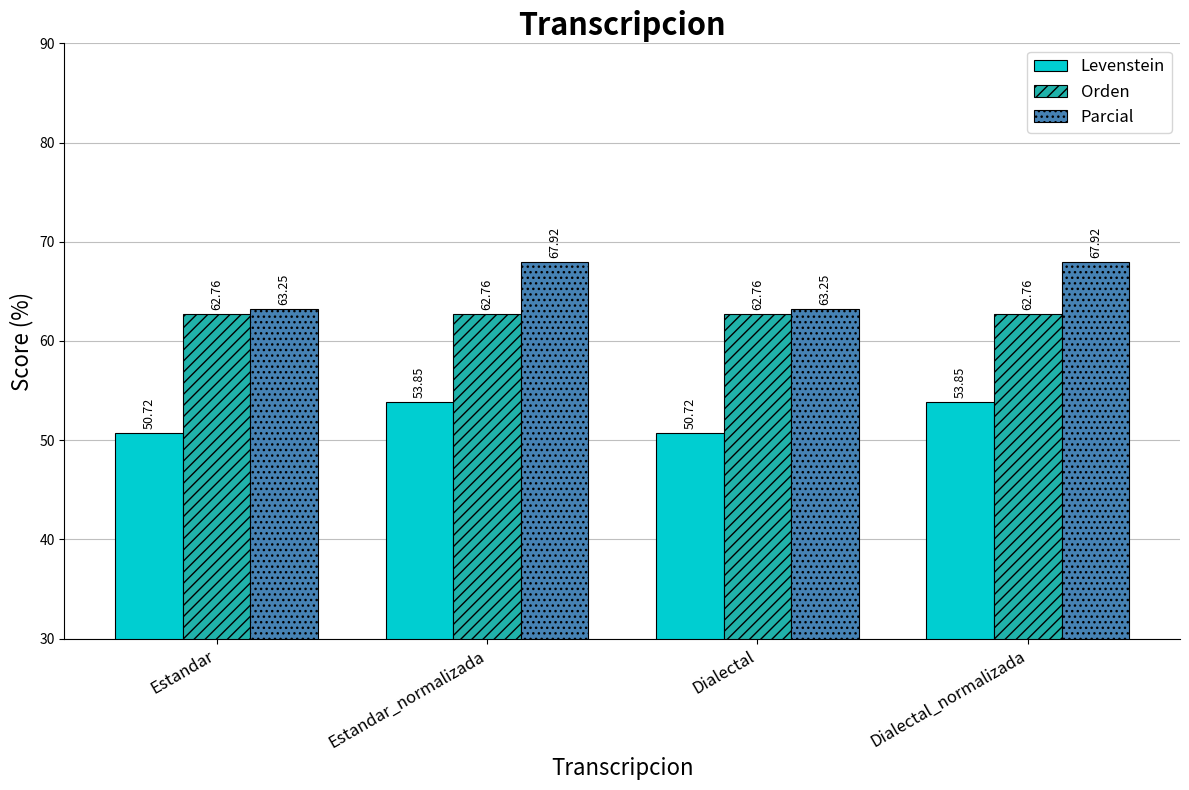

How many bars are there in each group?

3